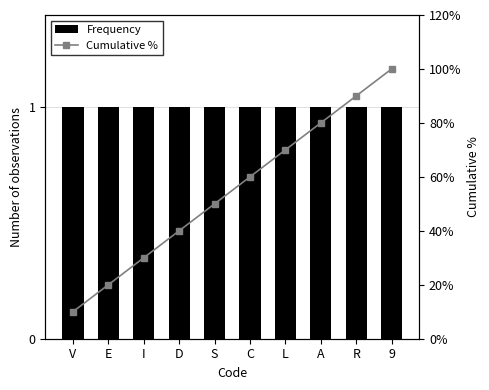

What position from the left is 9?

10